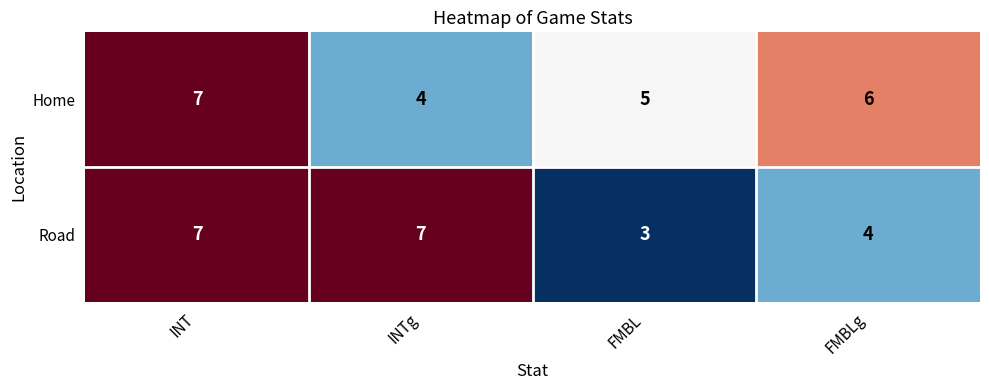

What is the total value across all series at INTg?

11